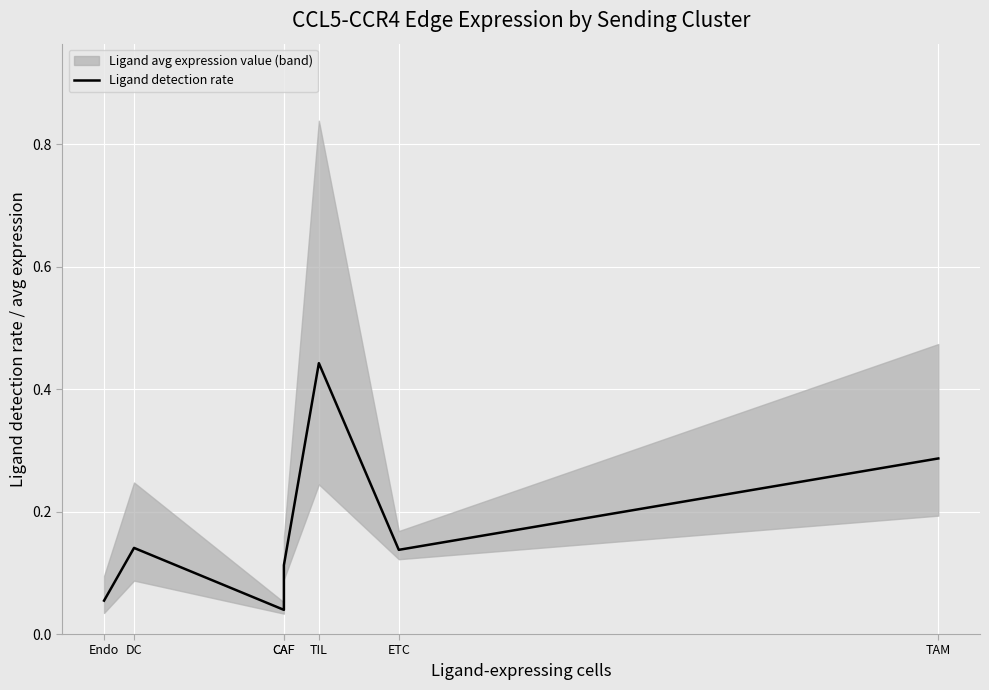

Reading left to right, list all the values displayed in this chart.

Endo=0.1	DC=0.1	CAF=0.0	CAF=0.1	TIL=0.4	ETC=0.1	TAM=0.3